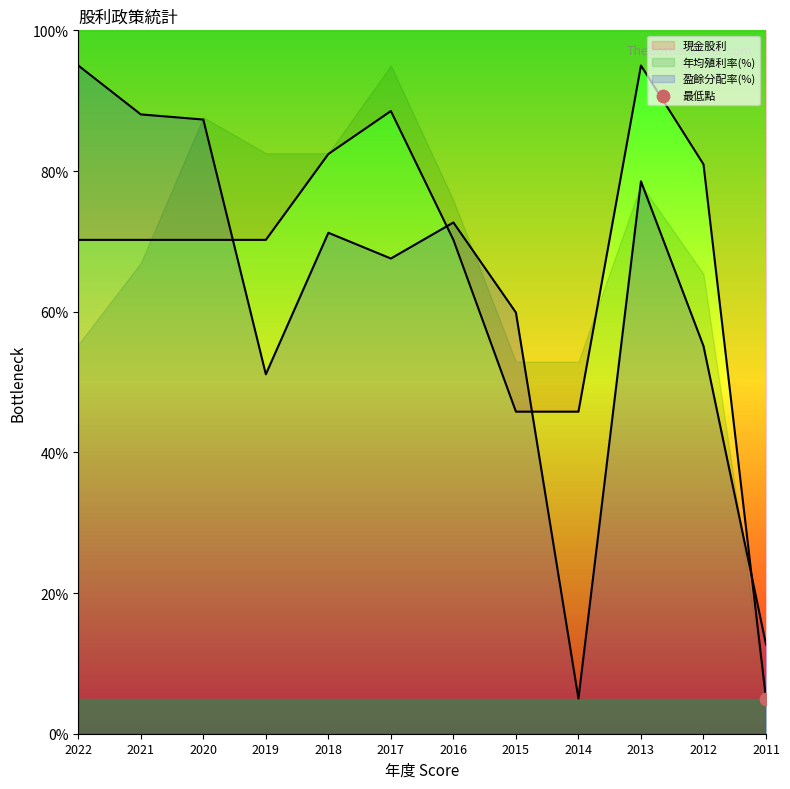

Which series contains the highest Y value?

現金股利